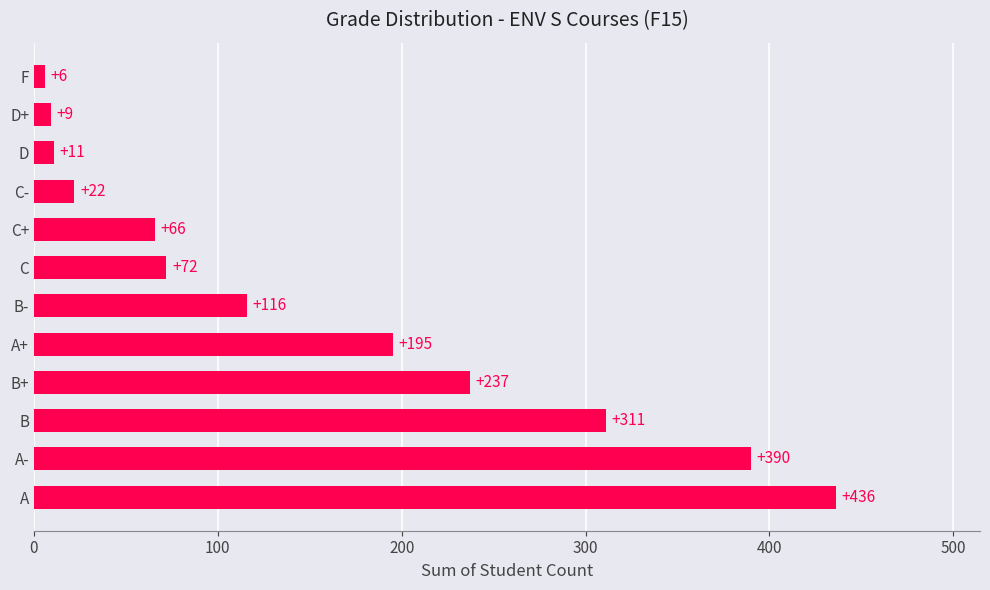

What is the maximum value shown in the chart?

436